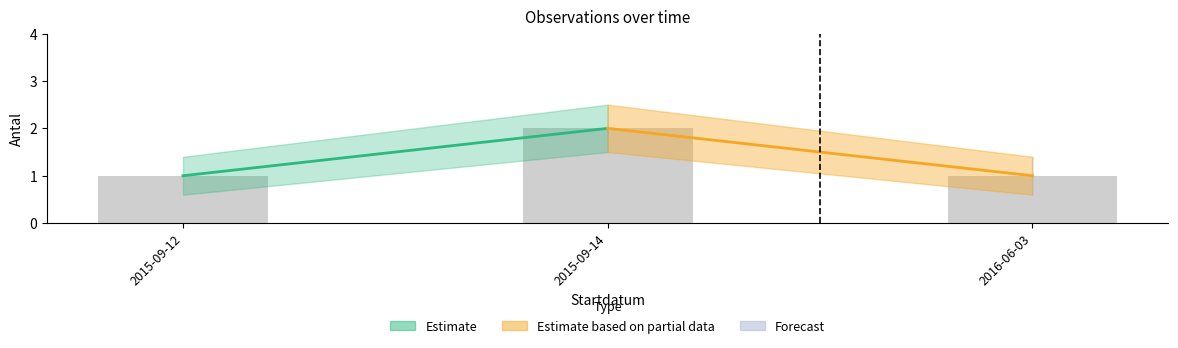

The value at 2015-09-14 is 4. True or false?

False